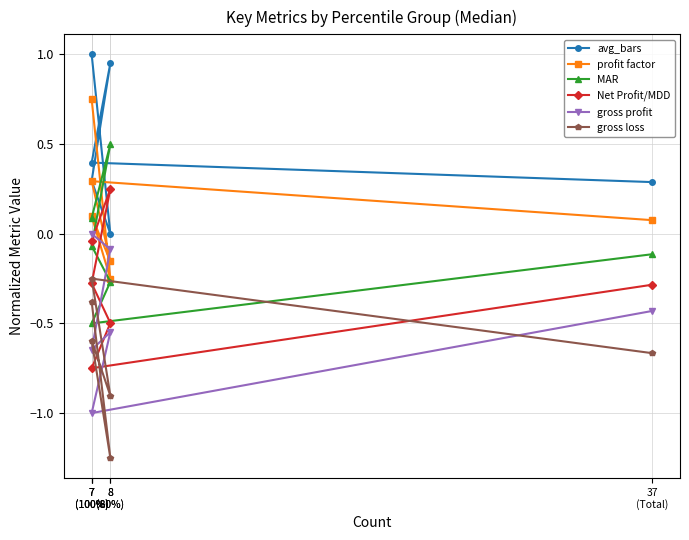

True or false: profit factor and gross loss cross at least once.

False